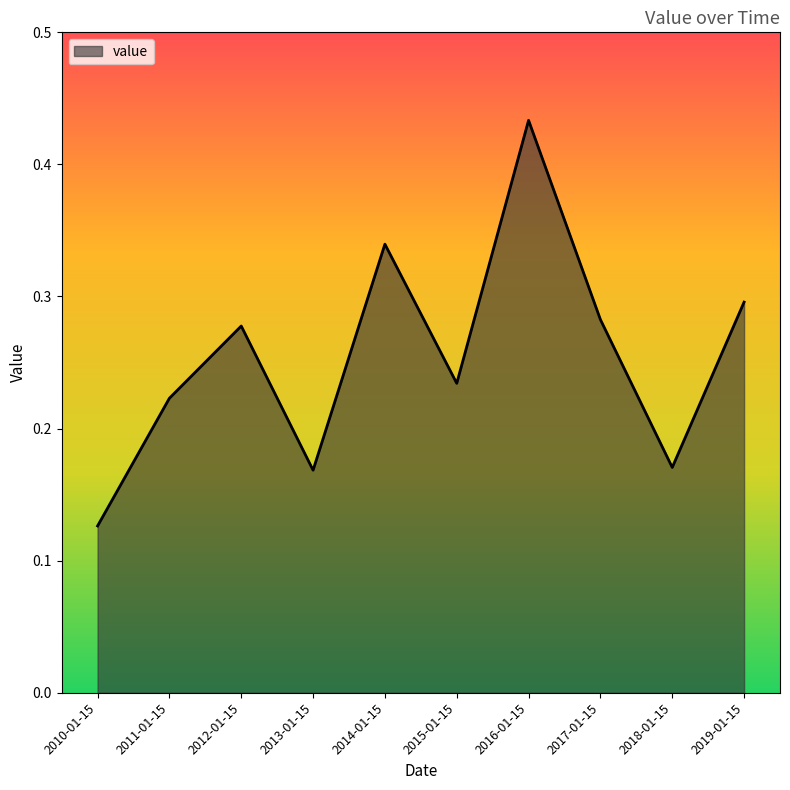

Which label corresponds to the smallest value in the chart?

2010-01-15